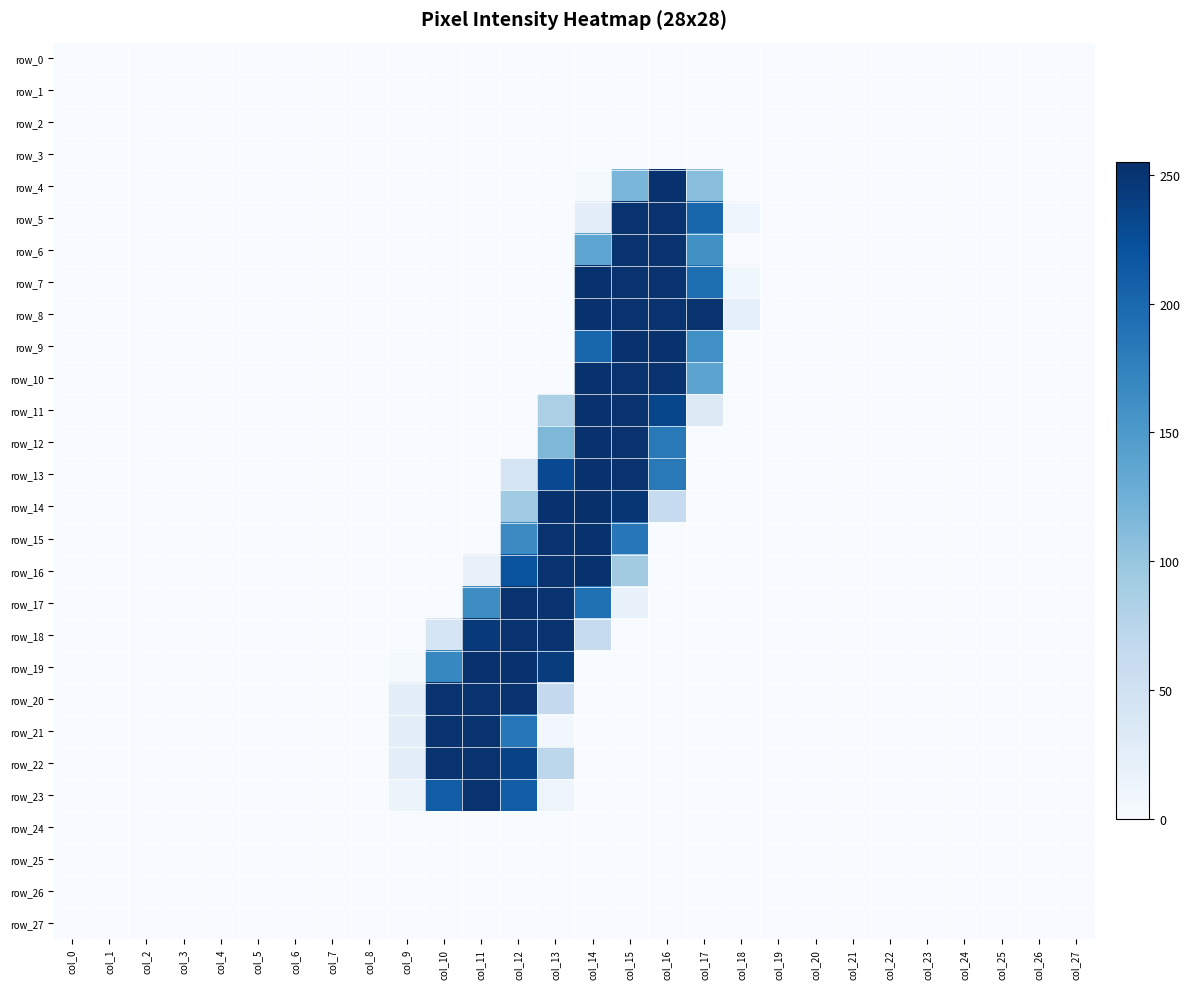

Reading right to left, transcribe all the data shown in this chart.

row_0: 0	0	0	0	0	0	0	0	0	0	0	0	0	0	0	0	0	0	0	0	0	0	0	0	0	0	0	0
row_1: 0	0	0	0	0	0	0	0	0	0	0	0	0	0	0	0	0	0	0	0	0	0	0	0	0	0	0	0
row_2: 0	0	0	0	0	0	0	0	0	0	0	0	0	0	0	0	0	0	0	0	0	0	0	0	0	0	0	0
row_3: 0	0	0	0	0	0	0	0	0	0	0	0	0	0	0	0	0	0	0	0	0	0	0	0	0	0	0	0
row_4: 0	0	0	0	0	0	0	0	0	0	109	253	118	3	0	0	0	0	0	0	0	0	0	0	0	0	0	0
row_5: 0	0	0	0	0	0	0	0	0	11	202	252	252	24	0	0	0	0	0	0	0	0	0	0	0	0	0	0
row_6: 0	0	0	0	0	0	0	0	0	0	160	252	252	138	0	0	0	0	0	0	0	0	0	0	0	0	0	0
row_7: 0	0	0	0	0	0	0	0	0	9	194	252	252	253	0	0	0	0	0	0	0	0	0	0	0	0	0	0
row_8: 0	0	0	0	0	0	0	0	0	22	252	252	252	253	0	0	0	0	0	0	0	0	0	0	0	0	0	0
row_9: 0	0	0	0	0	0	0	0	0	0	161	253	253	202	0	0	0	0	0	0	0	0	0	0	0	0	0	0
row_10: 0	0	0	0	0	0	0	0	0	0	139	252	252	253	0	0	0	0	0	0	0	0	0	0	0	0	0	0
row_11: 0	0	0	0	0	0	0	0	0	0	33	233	252	253	85	0	0	0	0	0	0	0	0	0	0	0	0	0
row_12: 0	0	0	0	0	0	0	0	0	0	0	183	252	253	116	0	0	0	0	0	0	0	0	0	0	0	0	0
row_13: 0	0	0	0	0	0	0	0	0	0	0	183	252	253	230	43	0	0	0	0	0	0	0	0	0	0	0	0
row_14: 0	0	0	0	0	0	0	0	0	0	0	63	249	255	253	93	0	0	0	0	0	0	0	0	0	0	0	0
row_15: 0	0	0	0	0	0	0	0	0	0	0	0	185	253	252	166	0	0	0	0	0	0	0	0	0	0	0	0
row_16: 0	0	0	0	0	0	0	0	0	0	0	0	92	253	252	220	19	0	0	0	0	0	0	0	0	0	0	0
row_17: 0	0	0	0	0	0	0	0	0	0	0	0	17	192	252	252	164	0	0	0	0	0	0	0	0	0	0	0
row_18: 0	0	0	0	0	0	0	0	0	0	0	0	0	63	252	252	246	43	0	0	0	0	0	0	0	0	0	0
row_19: 0	0	0	0	0	0	0	0	0	0	0	0	0	0	243	253	253	170	3	0	0	0	0	0	0	0	0	0
row_20: 0	0	0	0	0	0	0	0	0	0	0	0	0	0	64	252	252	252	24	0	0	0	0	0	0	0	0	0
row_21: 0	0	0	0	0	0	0	0	0	0	0	0	0	0	6	185	252	252	24	0	0	0	0	0	0	0	0	0
row_22: 0	0	0	0	0	0	0	0	0	0	0	0	0	0	71	236	252	252	24	0	0	0	0	0	0	0	0	0
row_23: 0	0	0	0	0	0	0	0	0	0	0	0	0	0	12	210	252	211	13	0	0	0	0	0	0	0	0	0
row_24: 0	0	0	0	0	0	0	0	0	0	0	0	0	0	0	0	0	0	0	0	0	0	0	0	0	0	0	0
row_25: 0	0	0	0	0	0	0	0	0	0	0	0	0	0	0	0	0	0	0	0	0	0	0	0	0	0	0	0
row_26: 0	0	0	0	0	0	0	0	0	0	0	0	0	0	0	0	0	0	0	0	0	0	0	0	0	0	0	0
row_27: 0	0	0	0	0	0	0	0	0	0	0	0	0	0	0	0	0	0	0	0	0	0	0	0	0	0	0	0